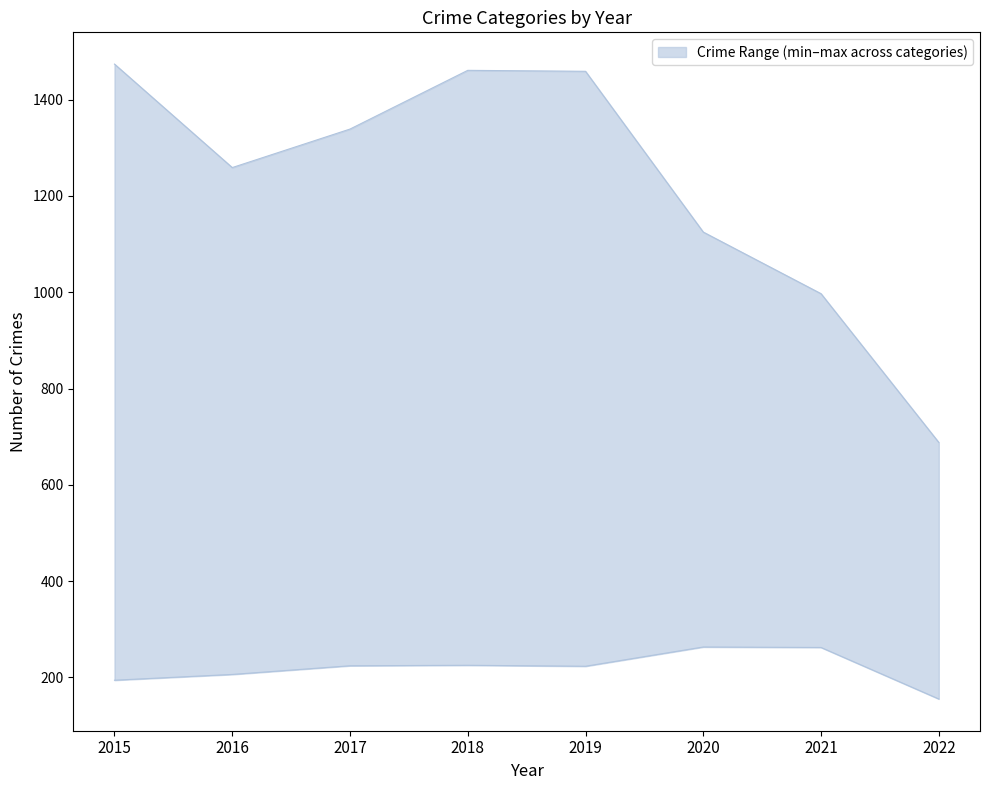

True or false: Aggravated Battery and Theft intersect in this chart.

False